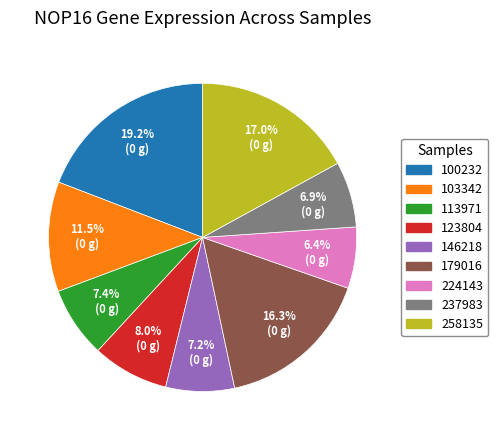

What is the largest slice in the pie chart?

100232